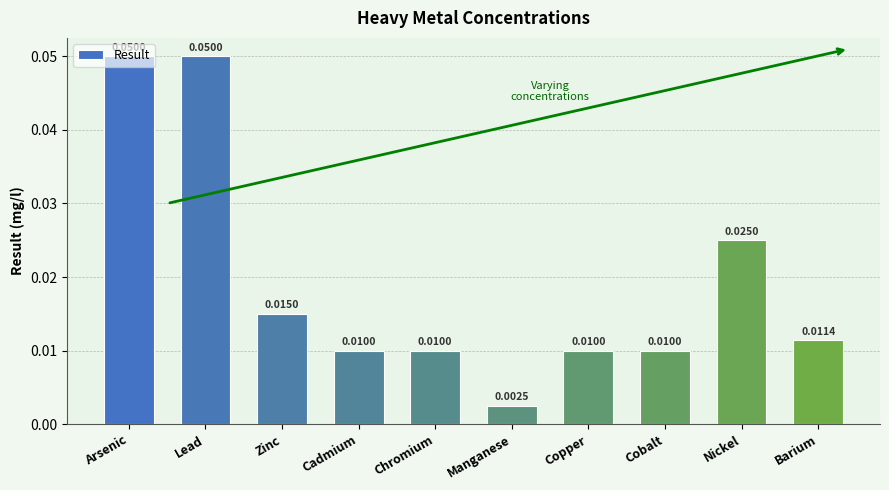

What is the label of the 7th bar from the right?

Cadmium